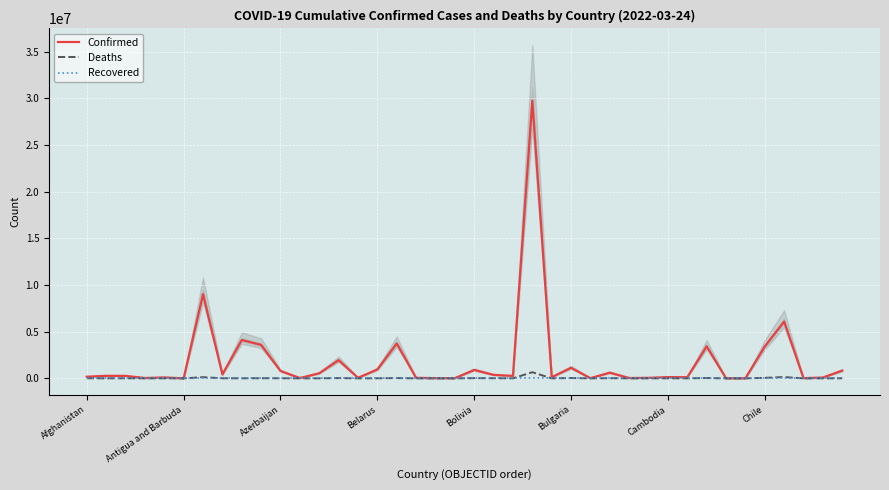

The Confirmed series shows 900260 at Bolivia. True or false?

True